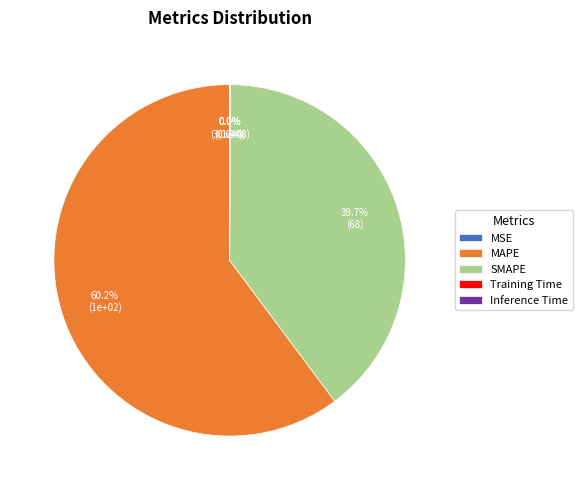

Which category has the smallest portion of the pie?

MSE